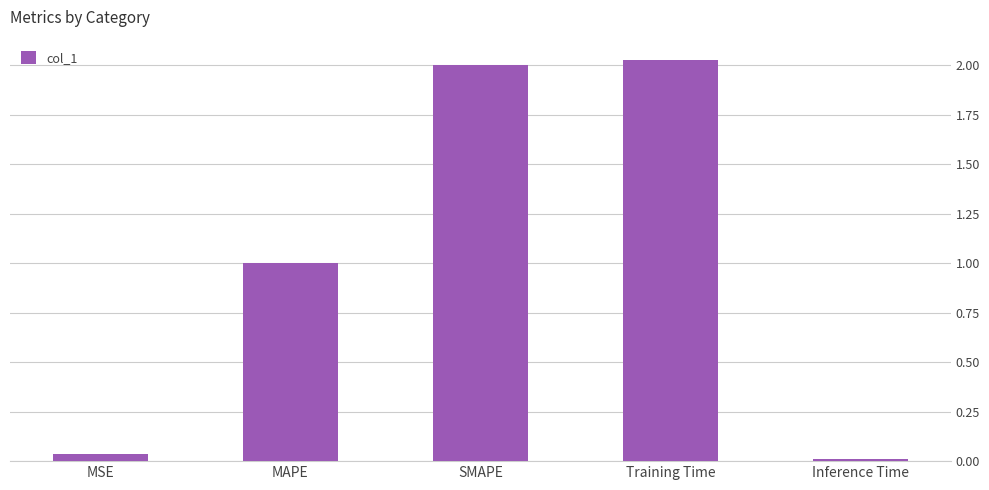

Between Training Time and MSE, which is larger?

Training Time